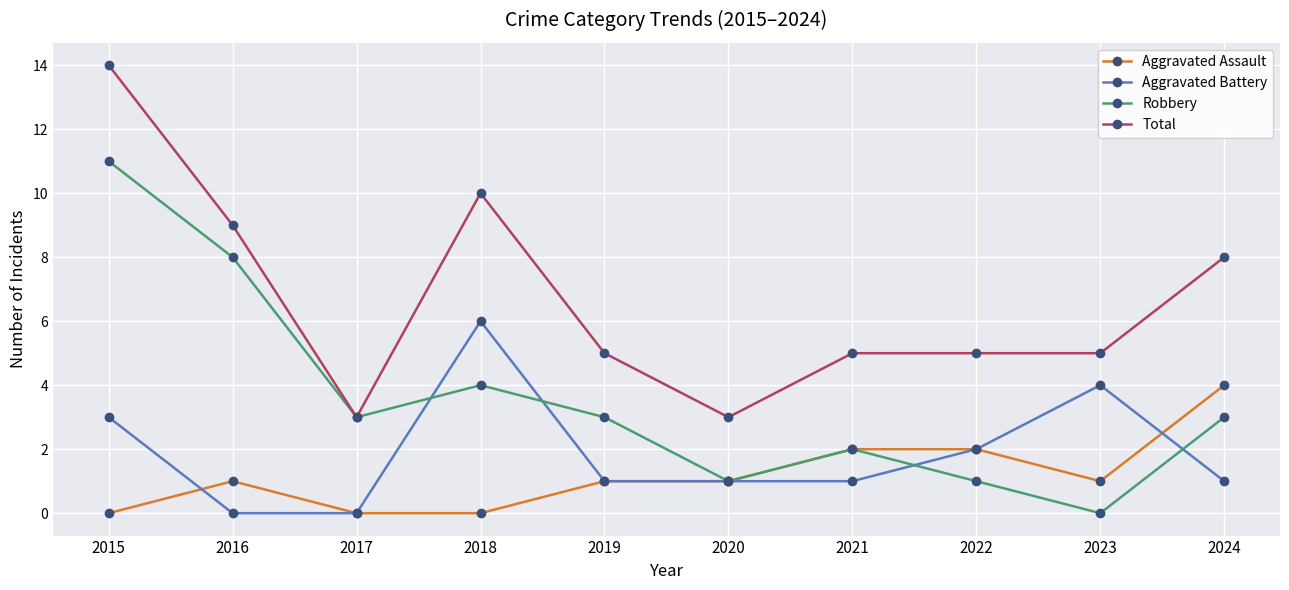

Reading right to left, what are all the values shown in this chart?

Aggravated Assault: 4	1	2	2	1	1	0	0	1	0
Aggravated Battery: 1	4	2	1	1	1	6	0	0	3
Robbery: 3	0	1	2	1	3	4	3	8	11
Total: 8	5	5	5	3	5	10	3	9	14